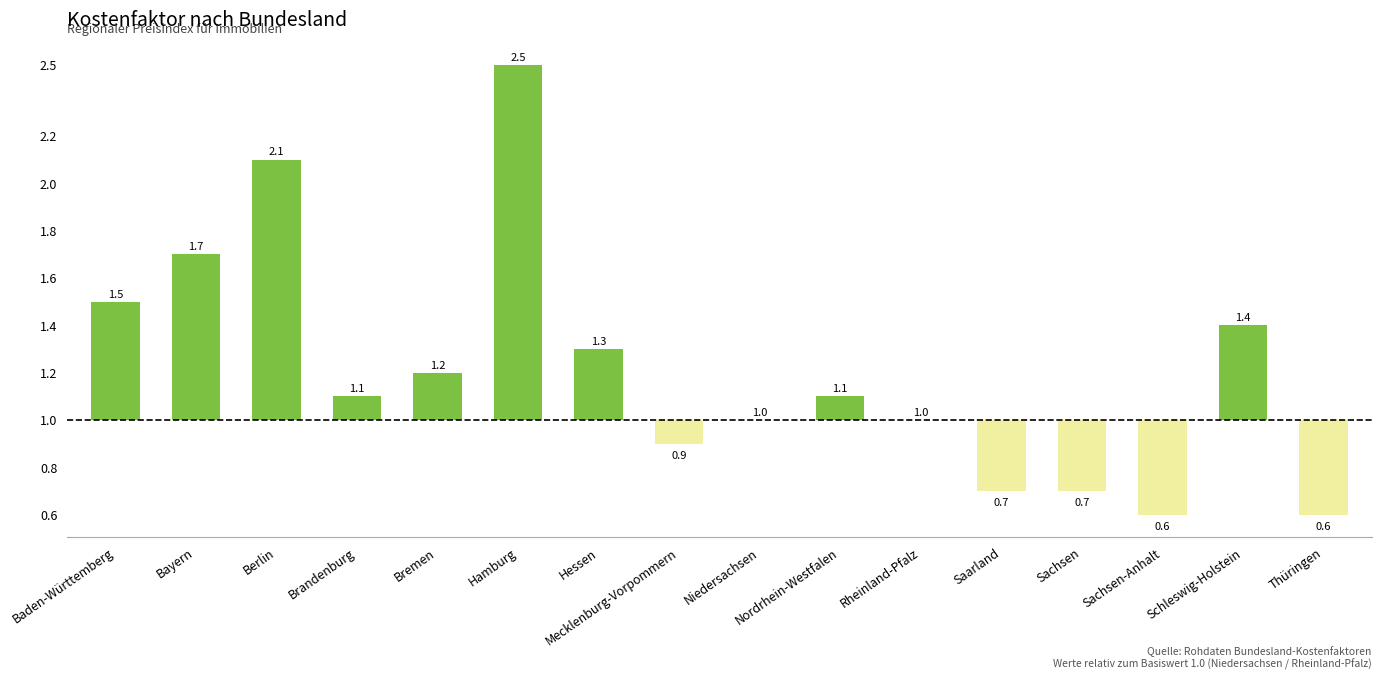

Are the bars horizontal?

No